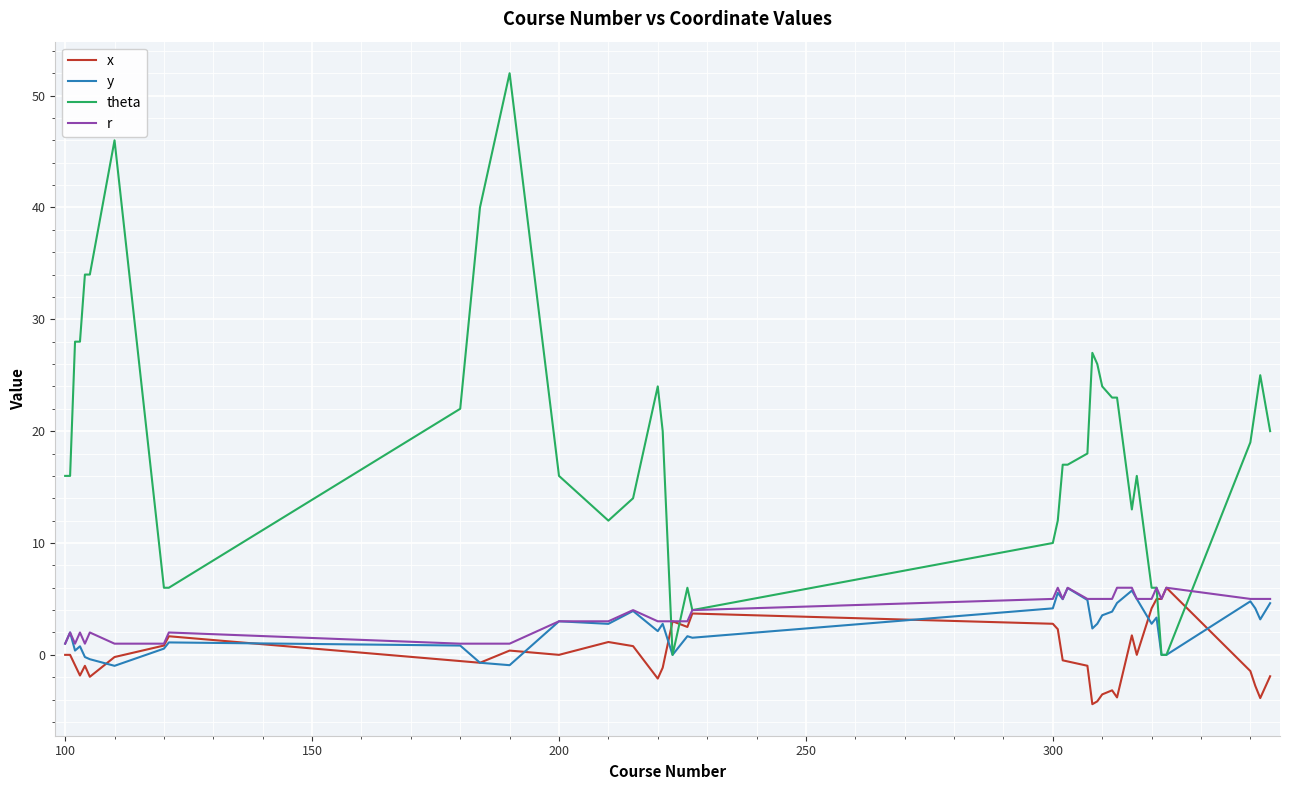

Which series has the largest total across all categories?

theta